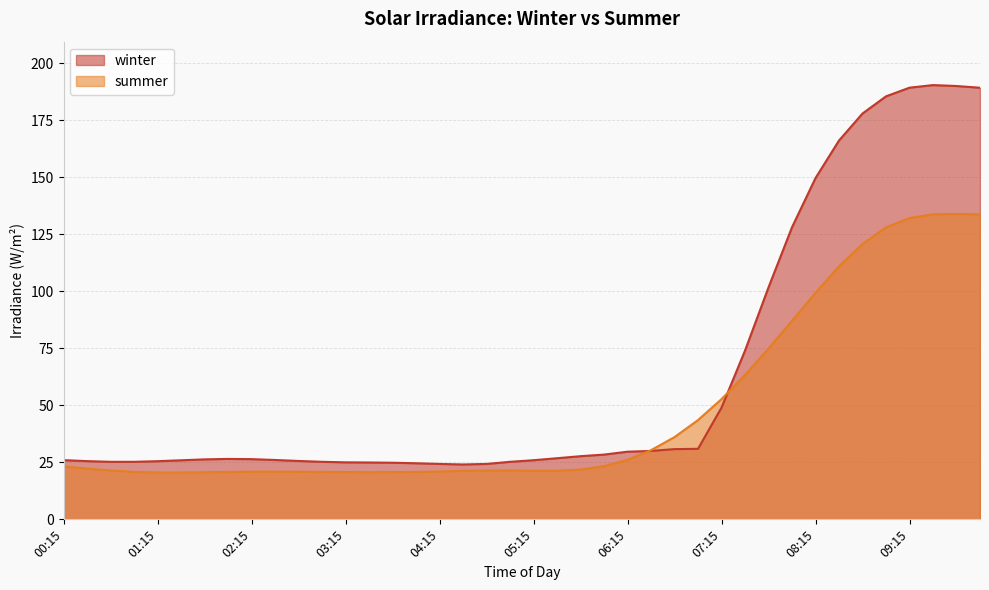

Does the chart display data point markers on the line(s)?

No